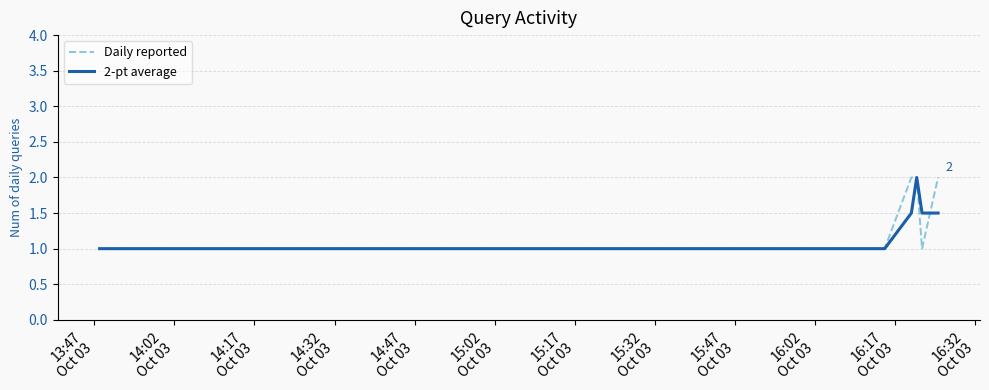

Reading right to left, list all the values displayed in this chart.

Daily reported: 2.0	1.0	2.0	2.0	1.0	1.0	1.0
2-pt average: 1.5	1.5	2.0	1.5	1.0	1.0	1.0